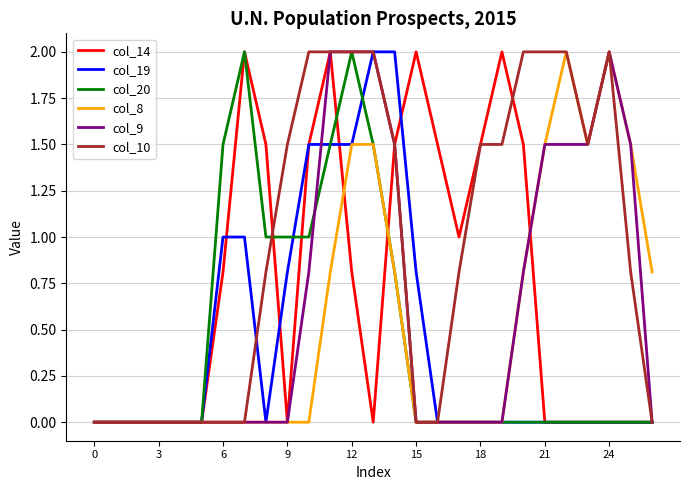

What is the greatest value displayed?

2.0